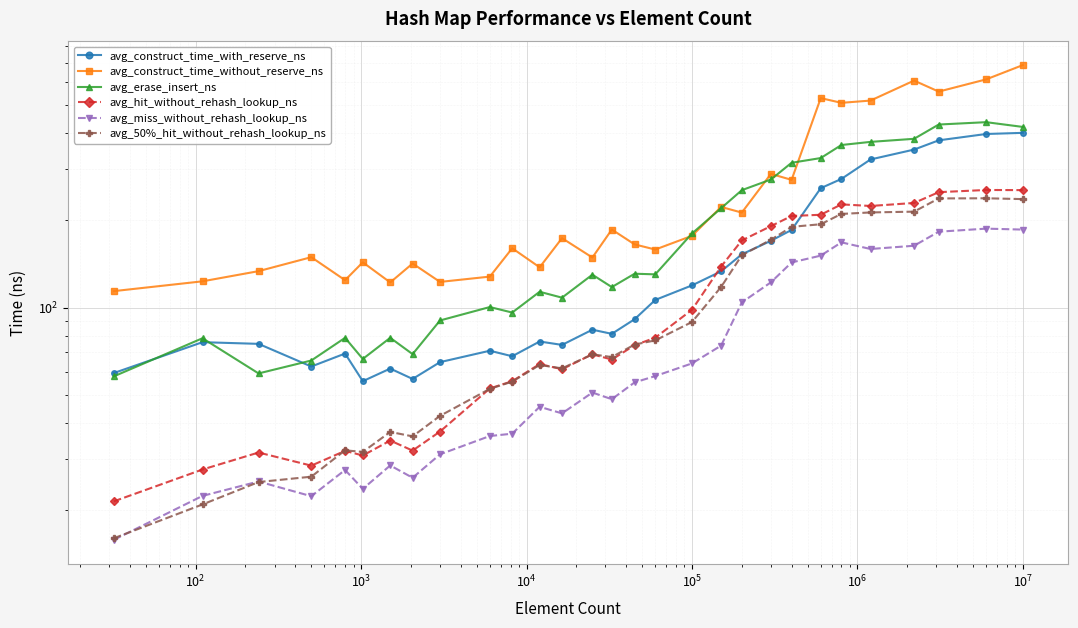

In avg_construct_time_without_reserve_ns, how many points are lower than both neighbors (excluding endpoints)?

10